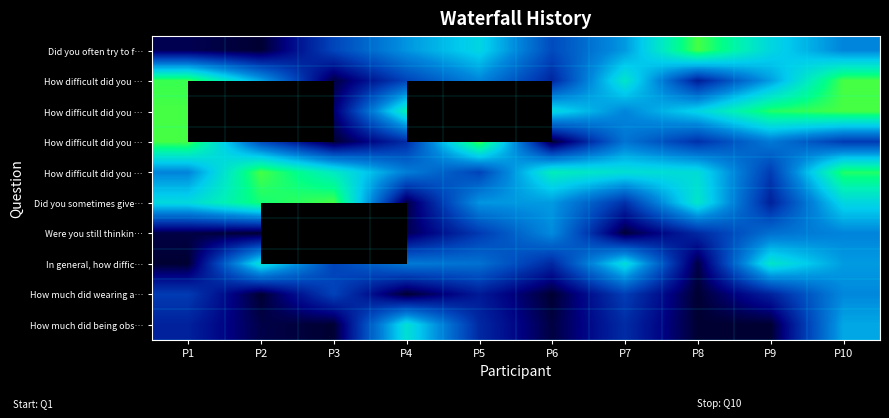

Between P10 and P6, which is larger?

P10